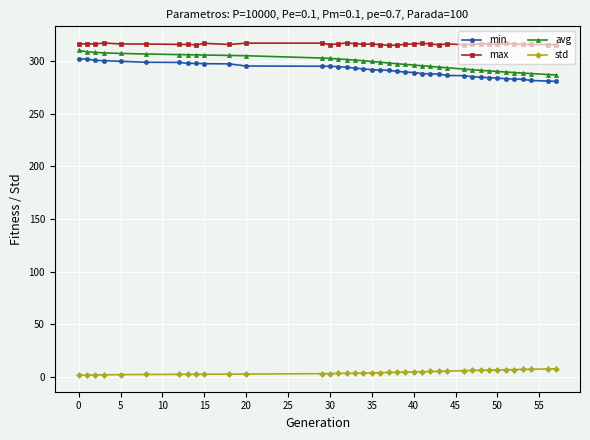

Which series has the largest total across all categories?

max